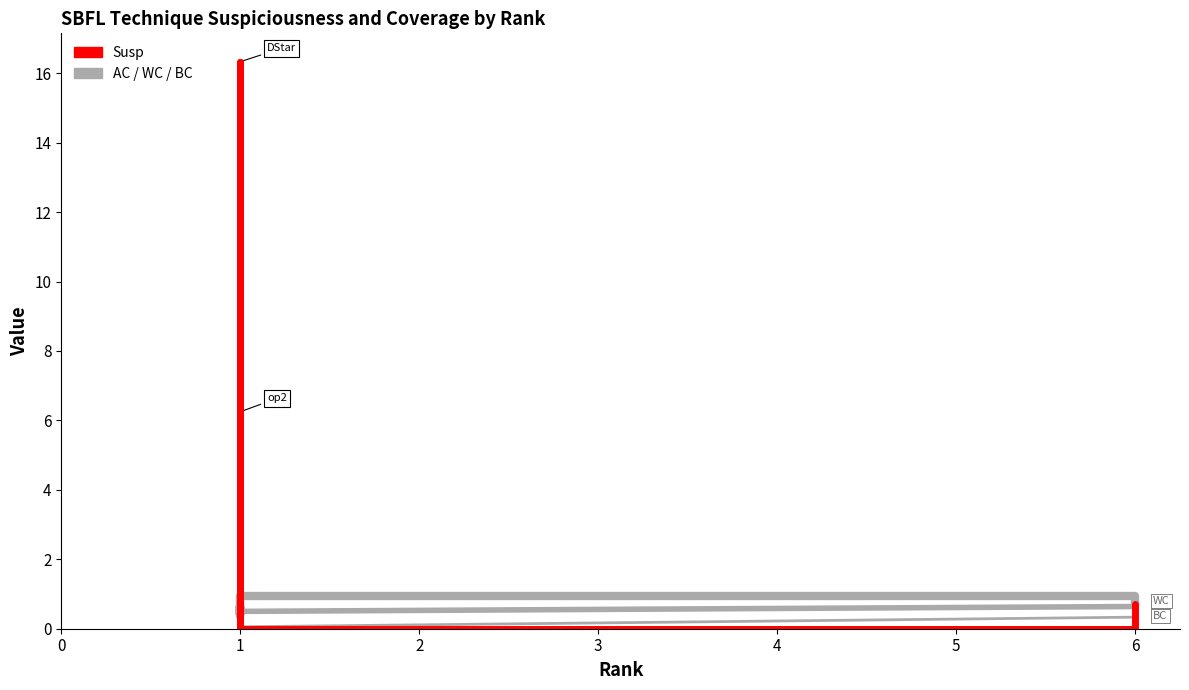

What is the maximum value shown in the chart?

16.3